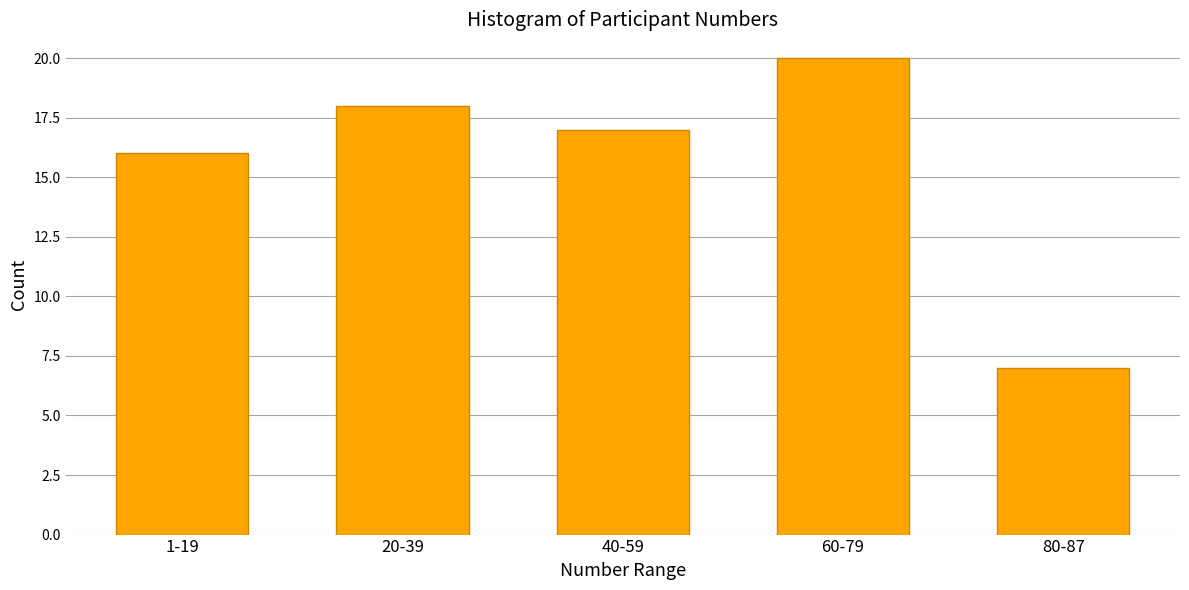

Reading left to right, what are all the values shown in this chart?

1-19=16	20-39=18	40-59=17	60-79=20	80-87=7